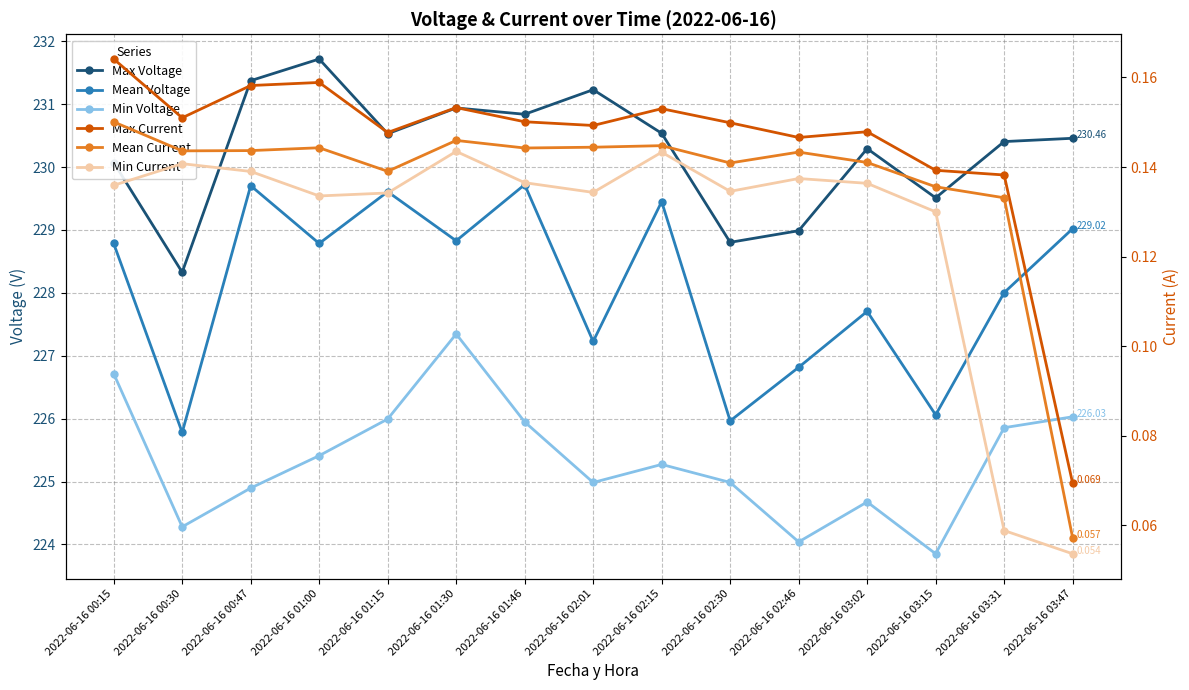

Does the chart display data point markers on the line(s)?

Yes